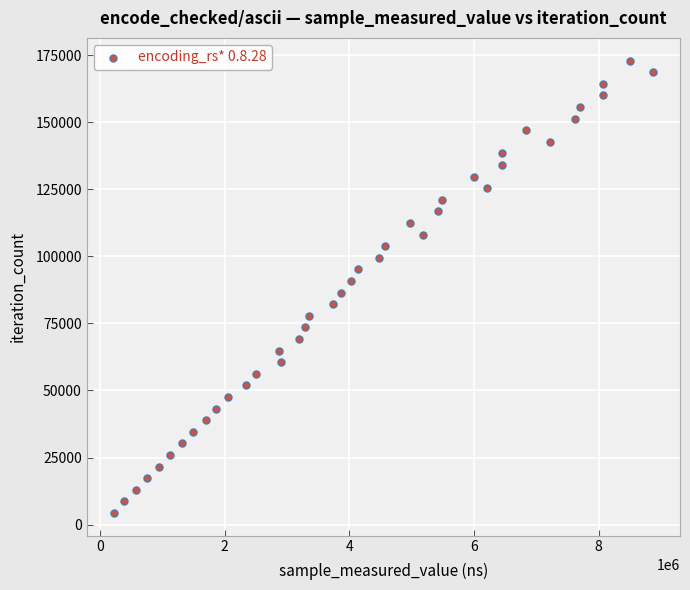

What is the range of X values (max minus min)?

8647566